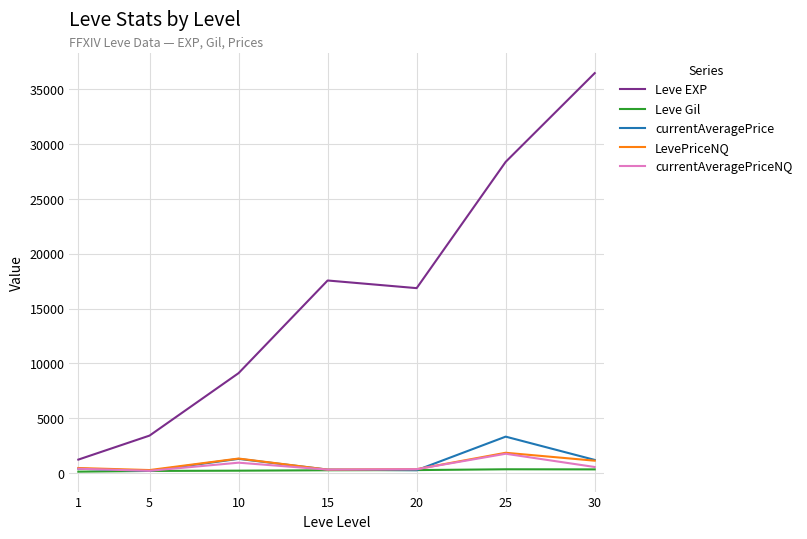

True or false: currentAveragePrice has a value of 299.9 at 15.

True